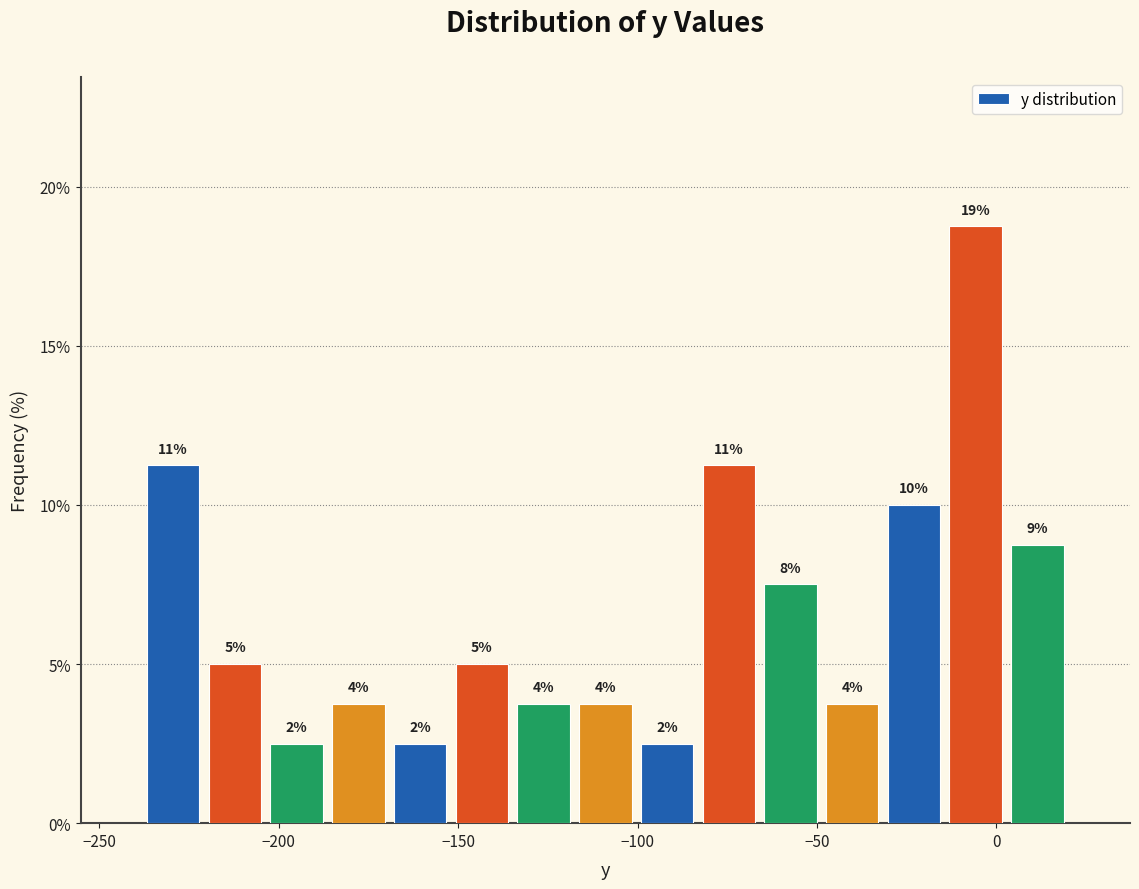

Around what value on the x-axis is the tallest bar? Give the approximate position of its centre, as read against the axis.

-5